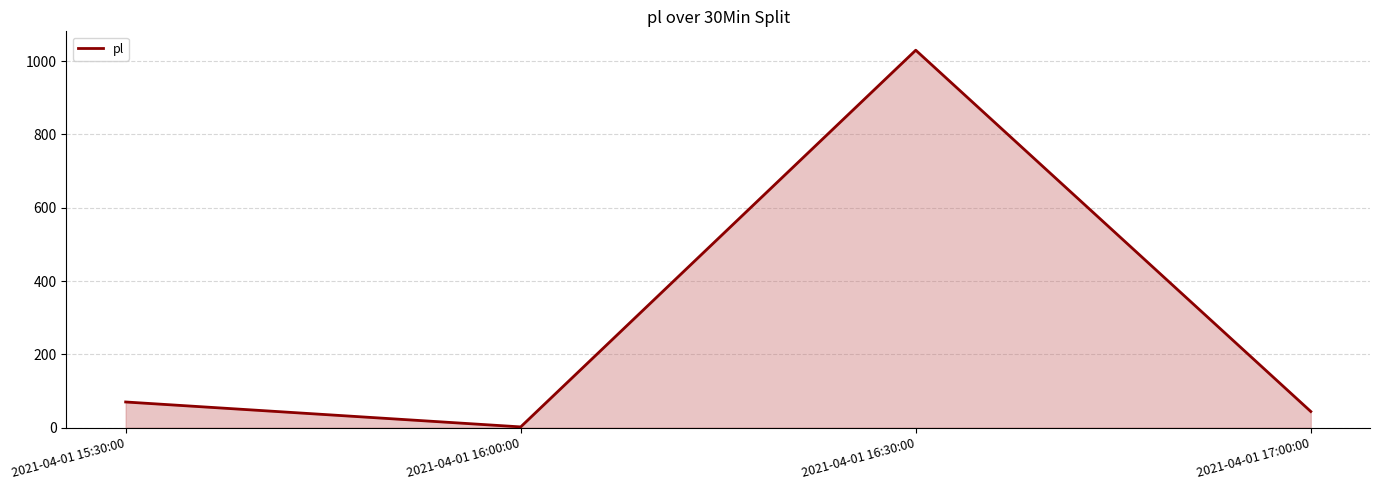

Reading left to right, what are all the values shown in this chart?

2021-04-01 15:30:00=70	2021-04-01 16:00:00=2	2021-04-01 16:30:00=1030	2021-04-01 17:00:00=44